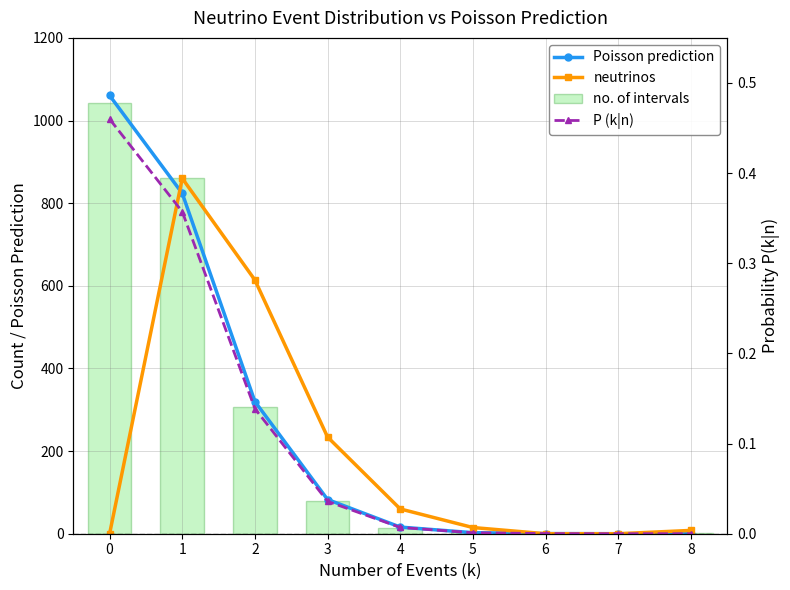

Reading right to left, what are all the values shown in this chart?

Poisson prediction: 8=0.0	7=0.0	6=0.3	5=2.5	4=16.1	3=82.8	2=319.9	1=823.7	0=1060.6
neutrinos: 8=8.0	7=0.0	6=0.0	5=15.0	4=60.0	3=234.0	2=614.0	1=860.0	0=0.0
no. of intervals: 8=1.0	7=0.0	6=0.0	5=3.0	4=15.0	3=78.0	2=307.0	1=860.0	0=1042.0
P (k|n): 8=0.0	7=0.0	6=0.0	5=0.0	4=0.0	3=0.0	2=0.1	1=0.4	0=0.5